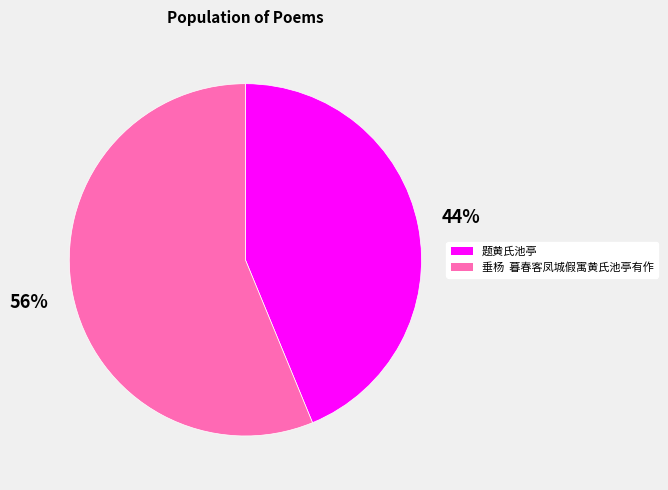

True or false: 题黄氏池亭 accounts for 44% of the total.

True